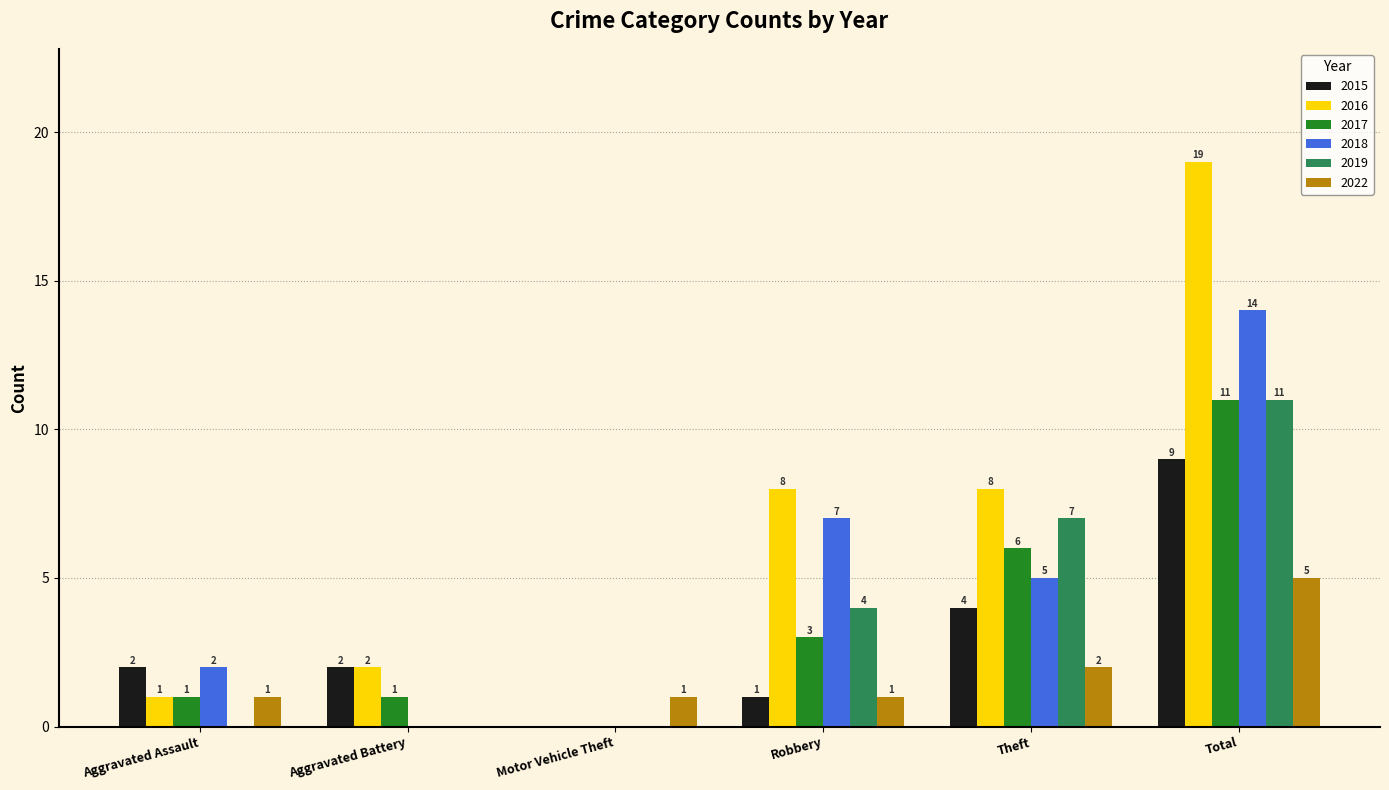

What value does the 2017 series have at Robbery, to the nearest 5?

5